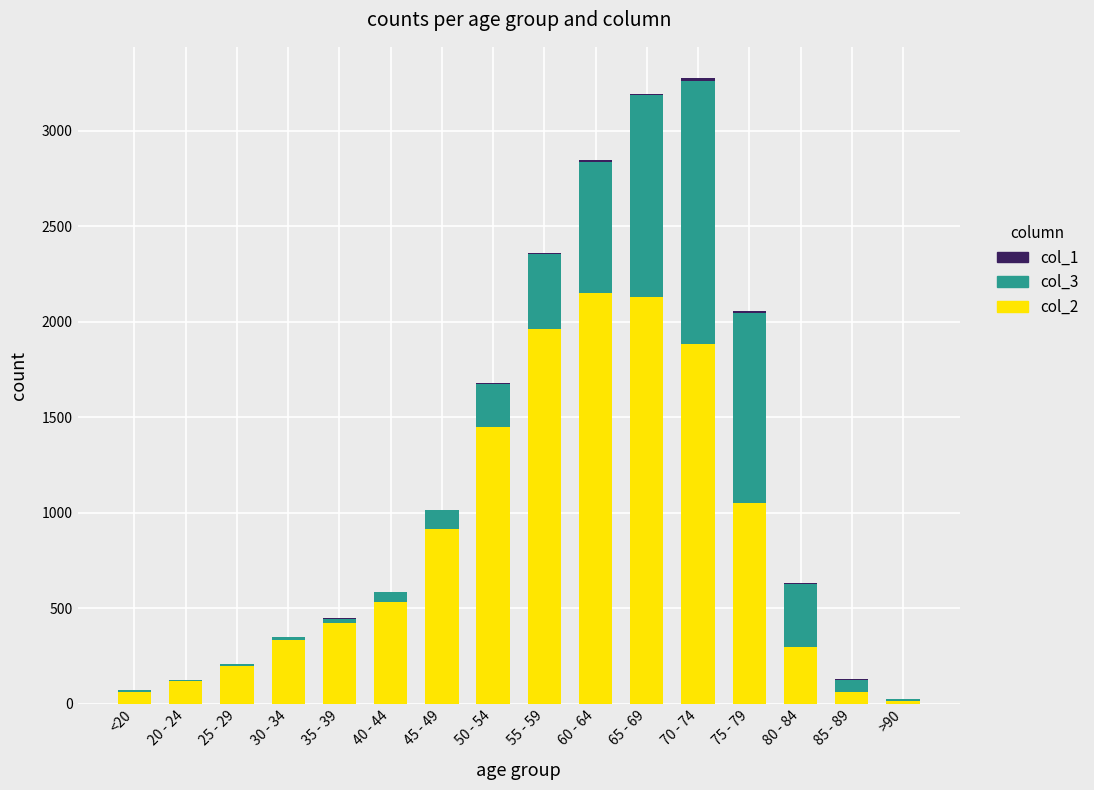

The value of col_2 at 45 - 49 is 915. True or false?

True